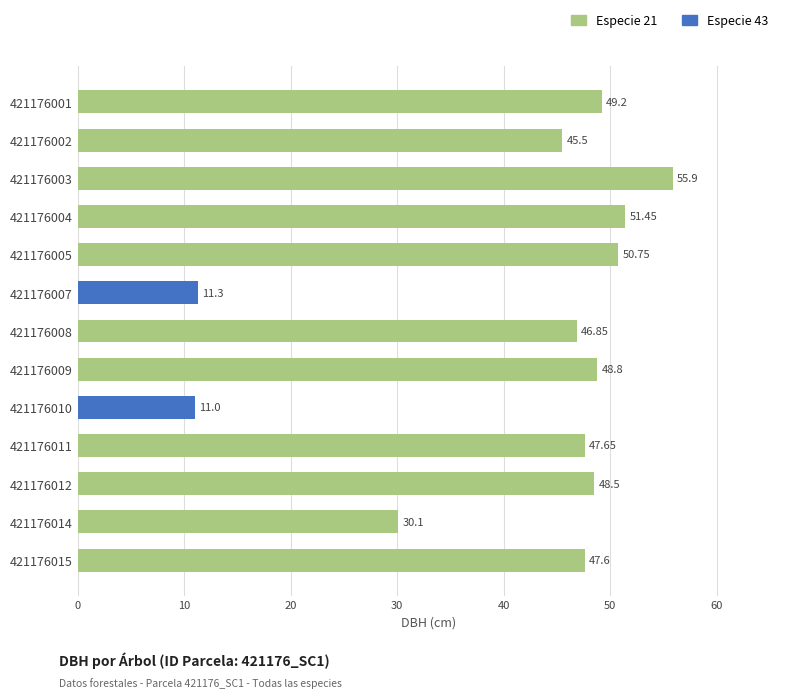

What is the sum of all values?

544.6